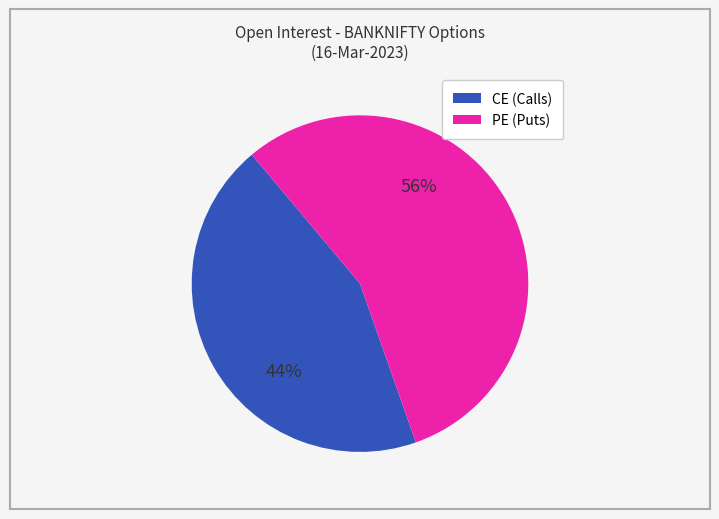

Does any single category account for the majority?

Yes